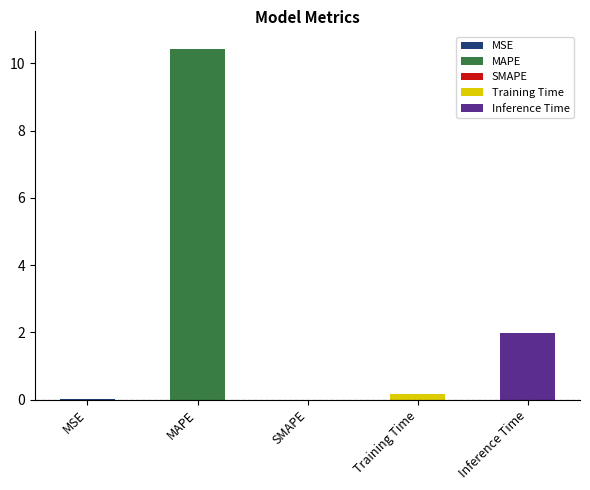

Between MSE and Inference Time, which is larger?

Inference Time